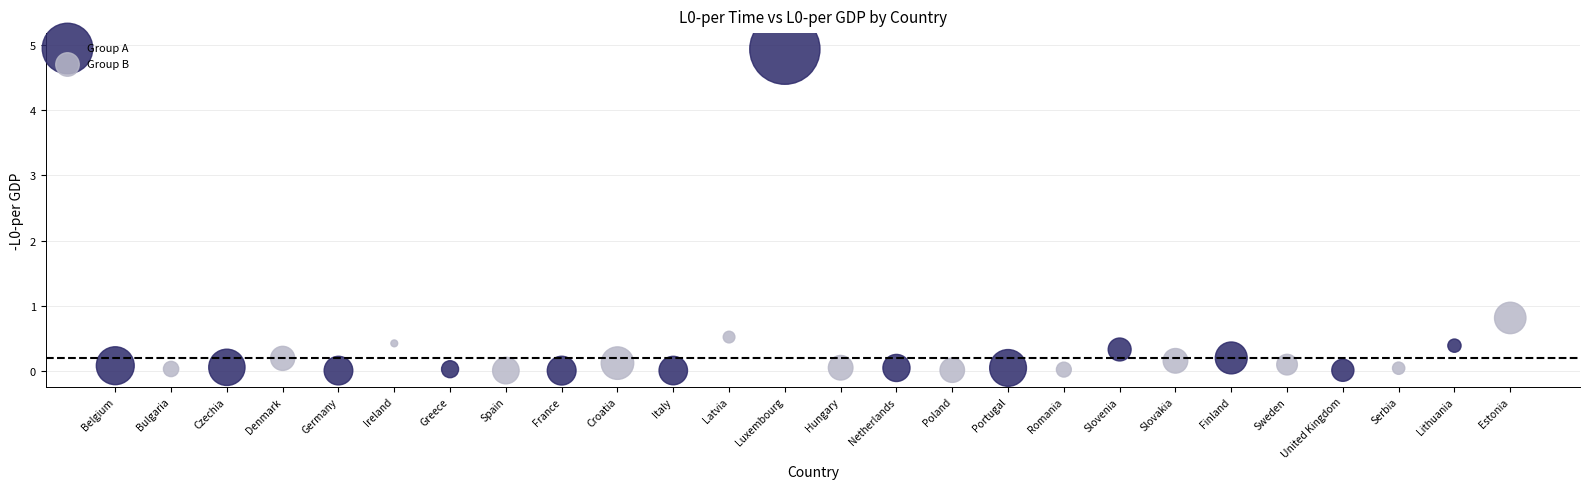

Which series has the largest Y range (max minus min)?

Group A